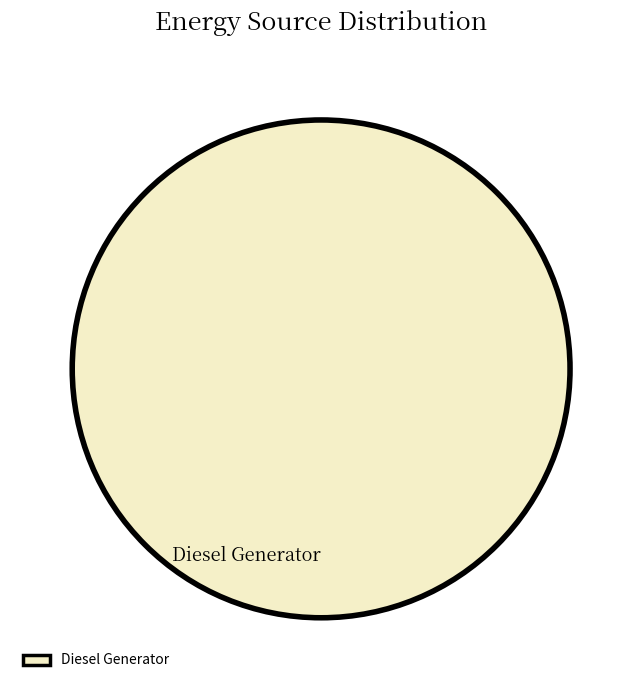

Is Diesel Generator the majority of the pie?

Yes